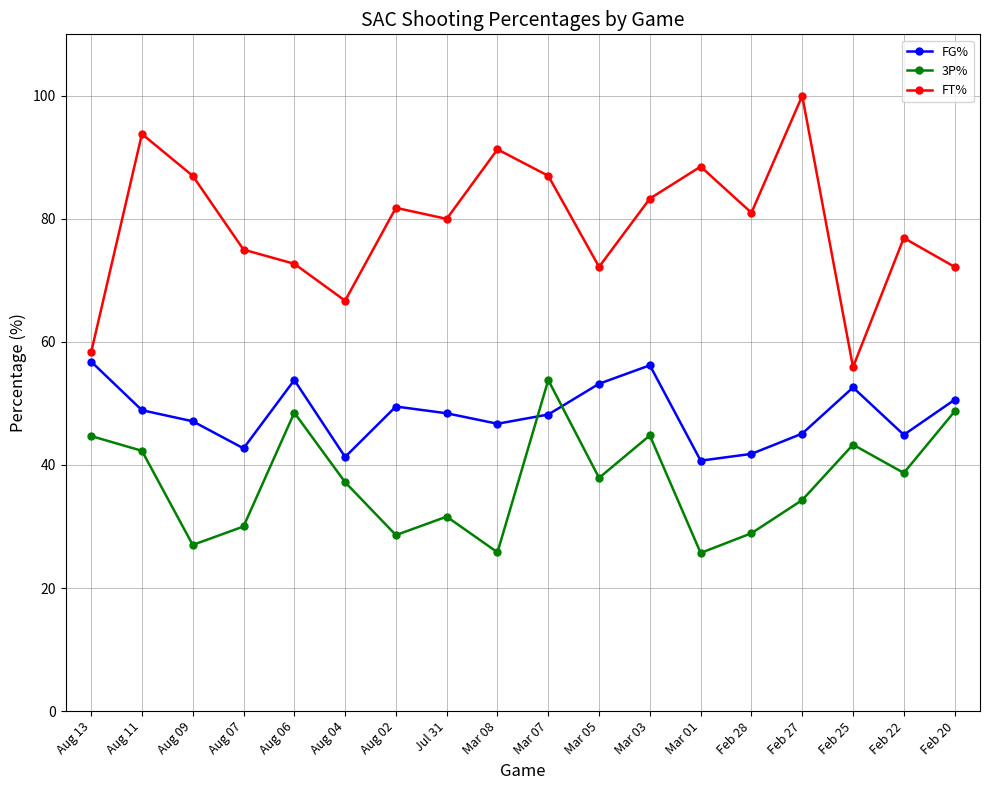

What is the sum of the 3P% values at Feb 25 and Aug 06?

91.8